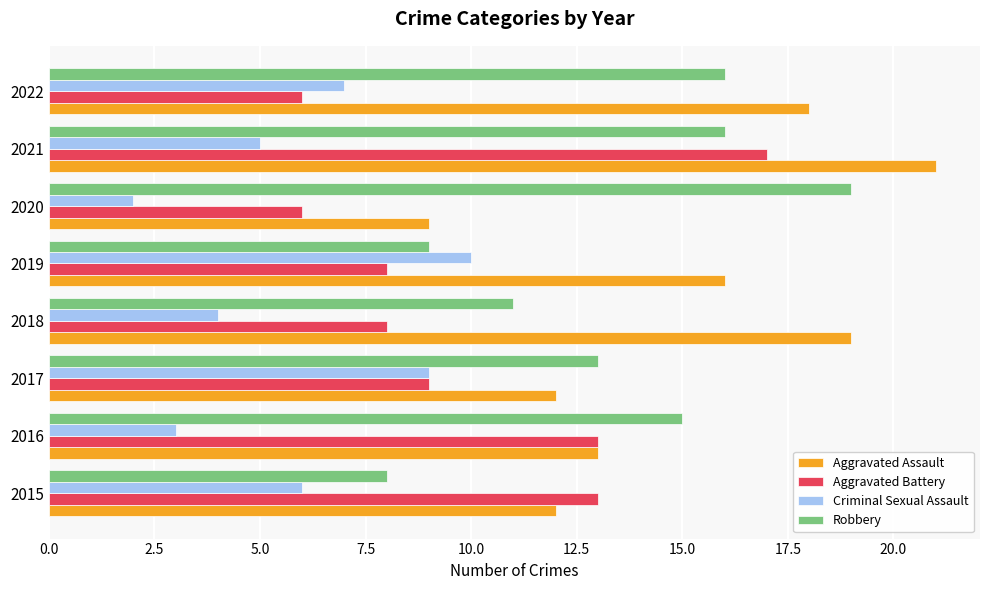

At which category is the sum across all series the highest?

2021